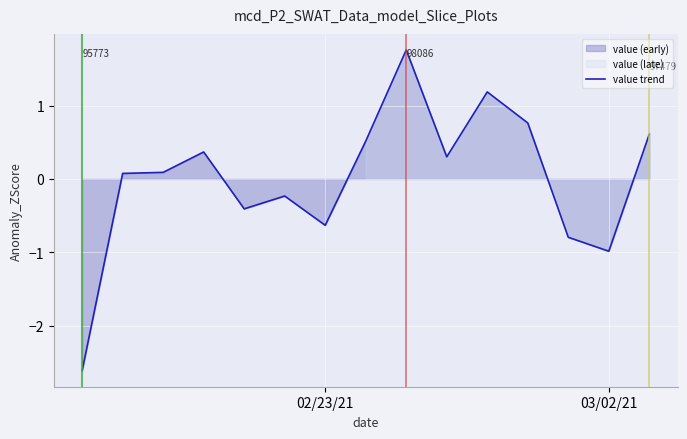

Does the chart display data point markers on the line(s)?

No